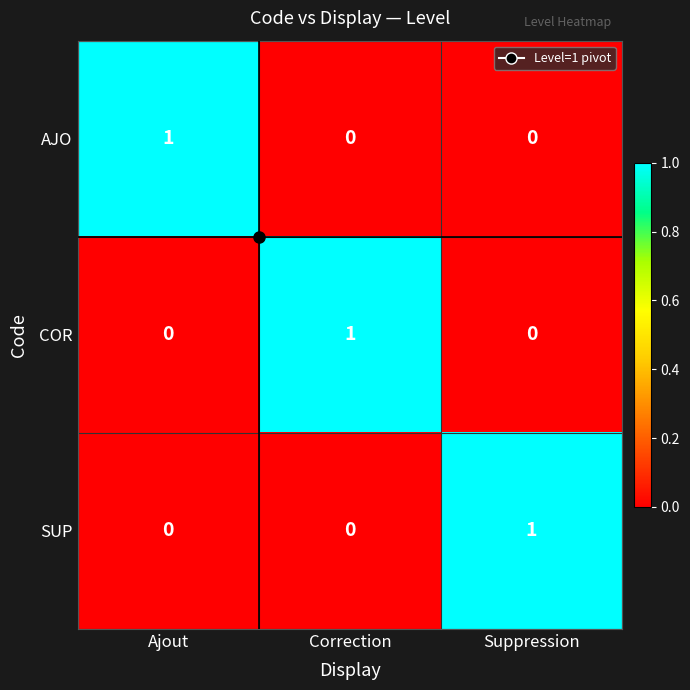

At which label does AJO reach its peak?

Ajout